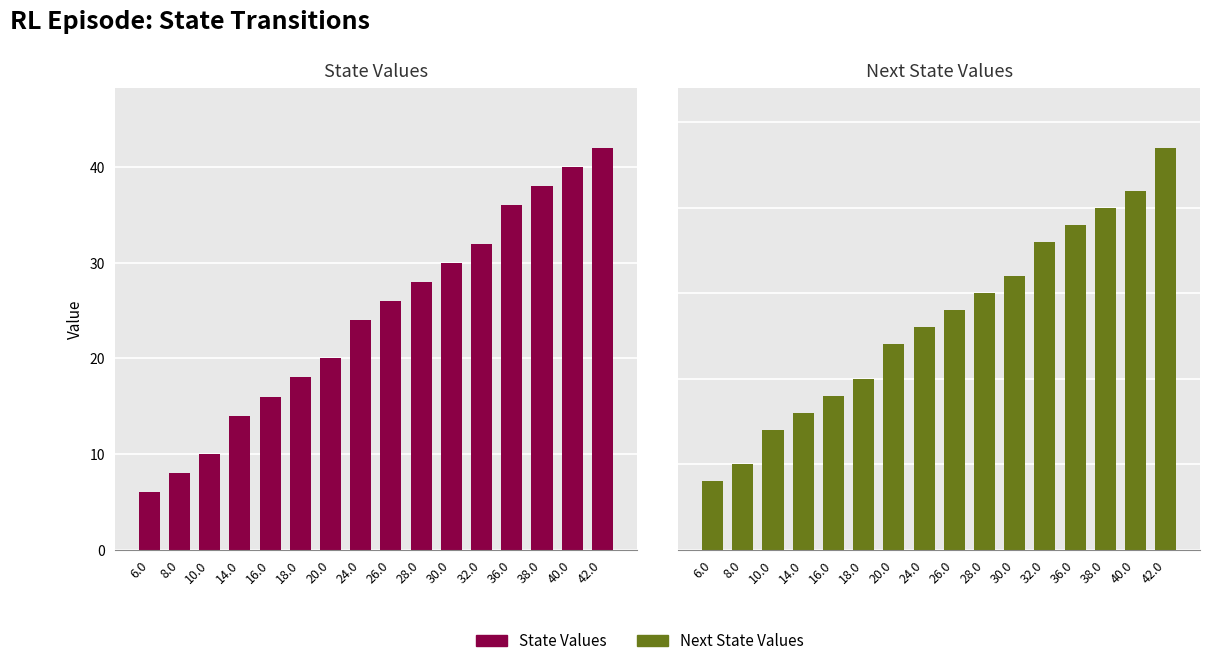

What are all the series names shown in the legend?

State Values, Next State Values